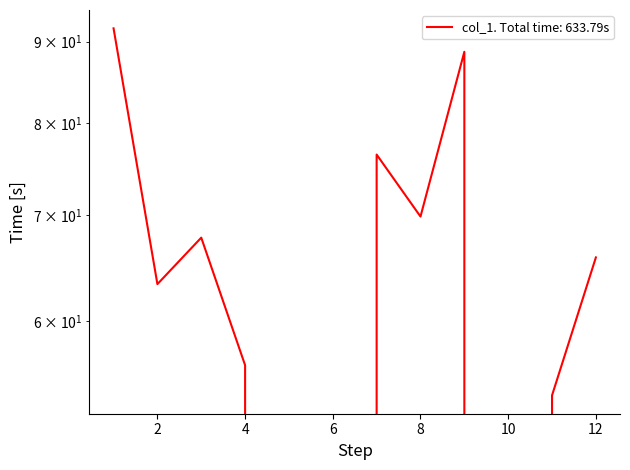

What is the approximate value at 8?

69.8